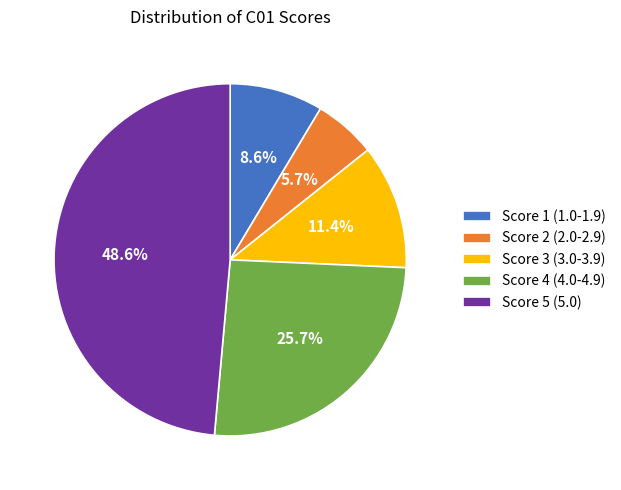

Does Score 5 (5.0) represent more than half of the total?

No